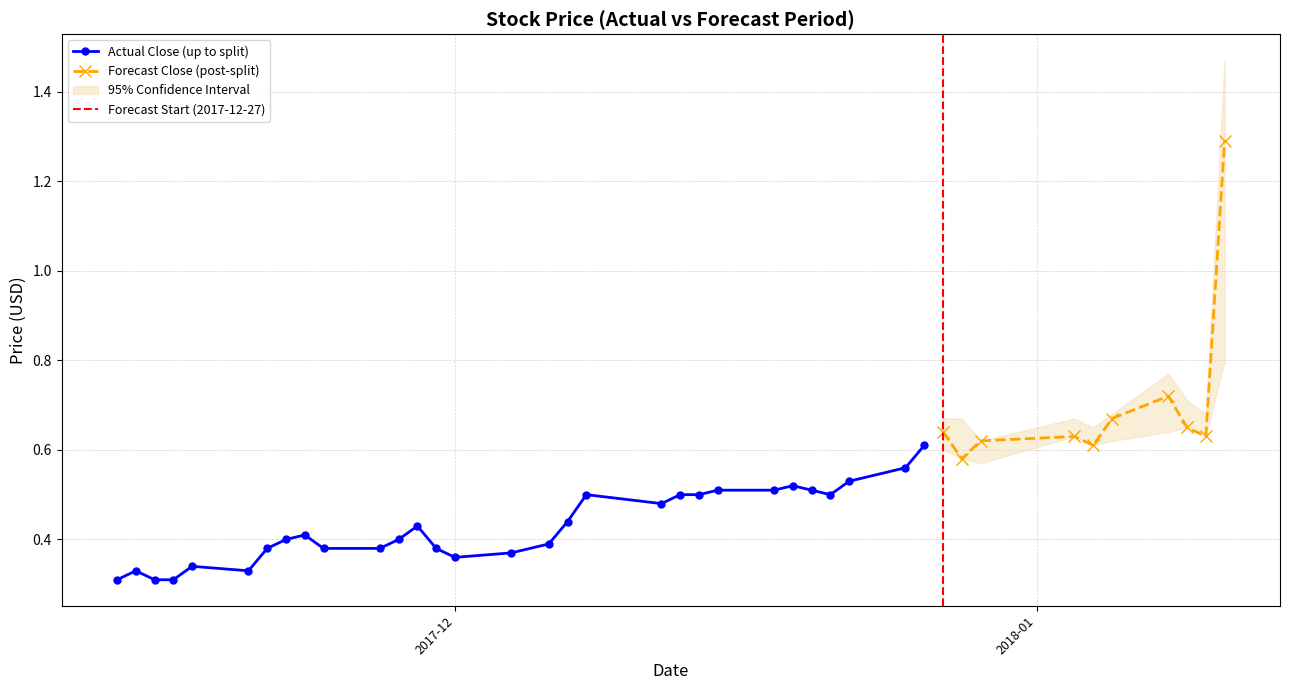

What is the difference between the second highest and second lowest values in the Open series?

0.4